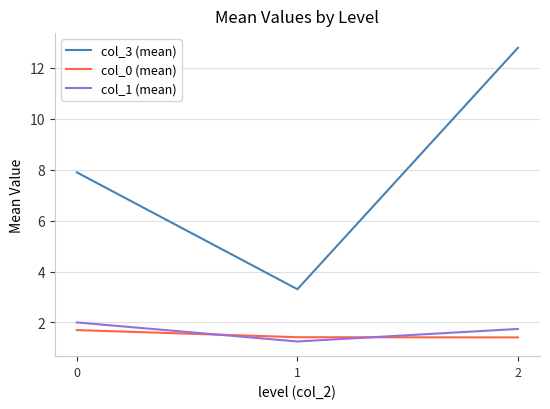

The value of col_1 (mean) at 1 is 0.7. True or false?

False